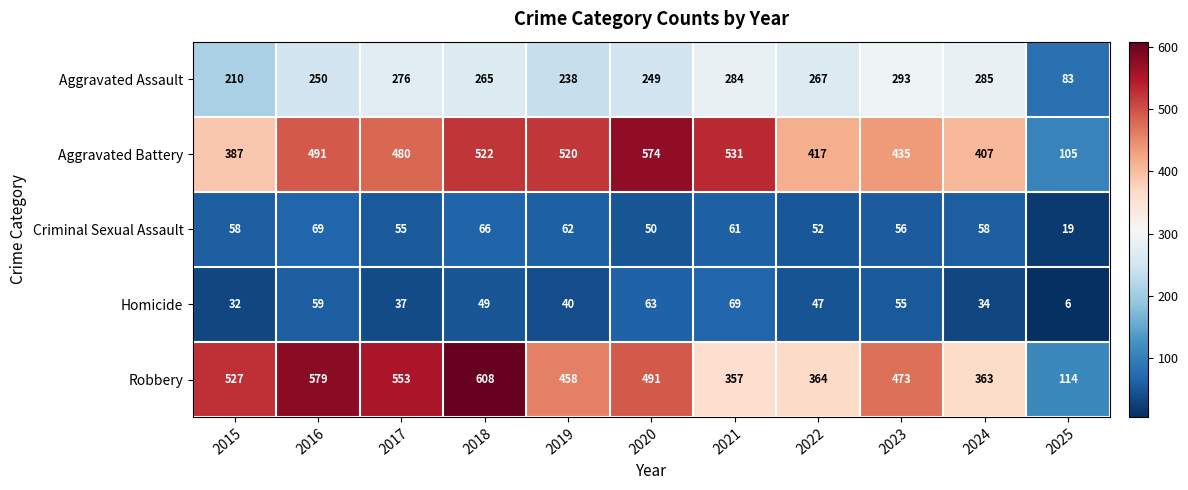

How many distinct data groups are displayed?

5